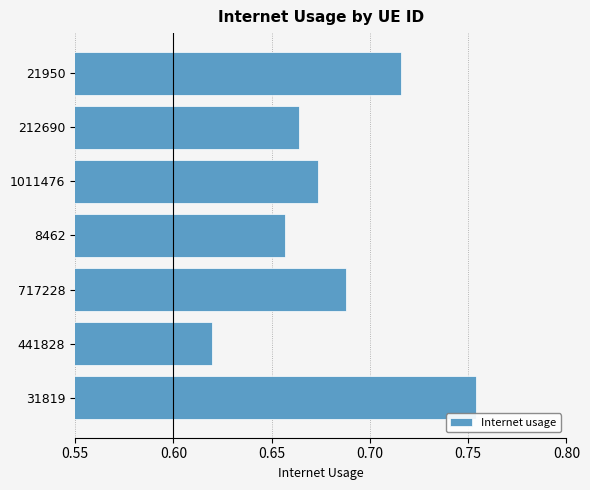

The value at 1011476 is 0.2. True or false?

False